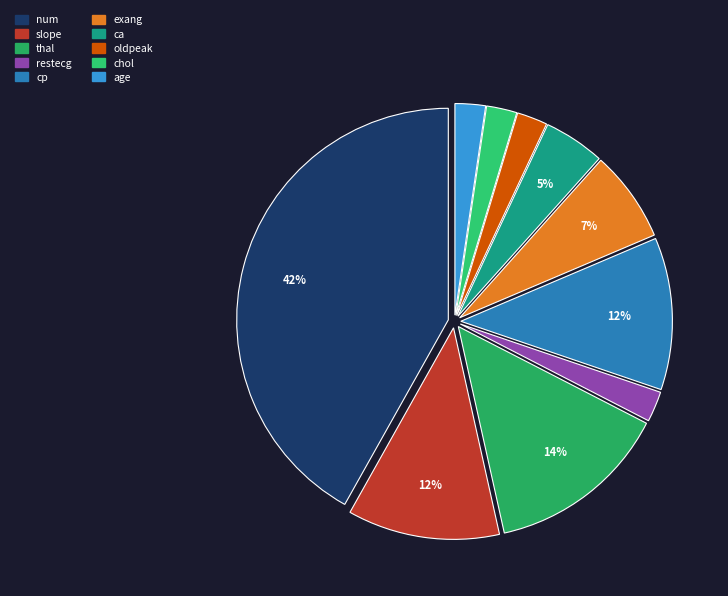

Count the number of slices in the pie.

10